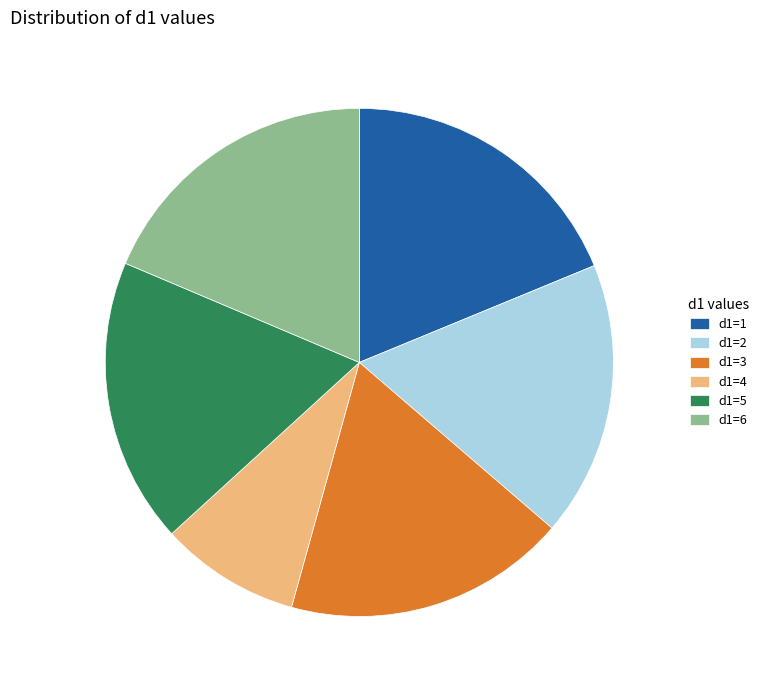

Is the sum of d1=1 and d1=2 greater than half?

No